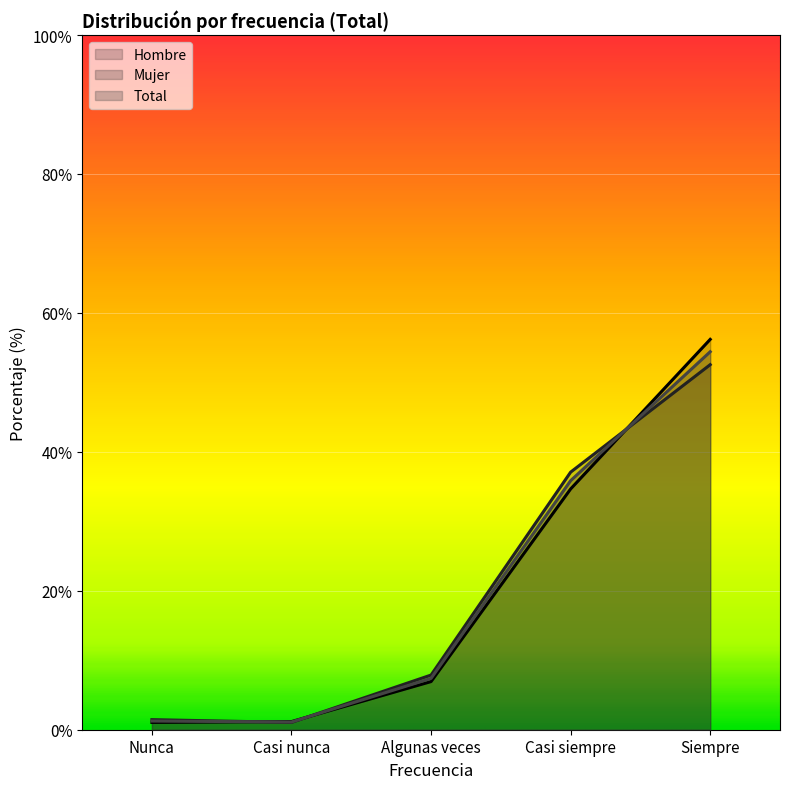

How many times do Hombre and Mujer cross each other?

3